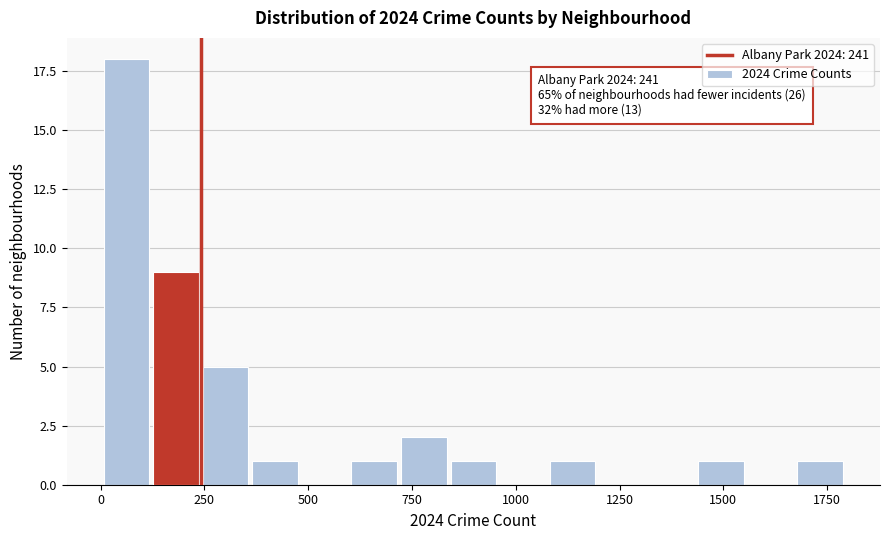

Read against the x-axis, roughly where is the centre of the tallest bar?

50